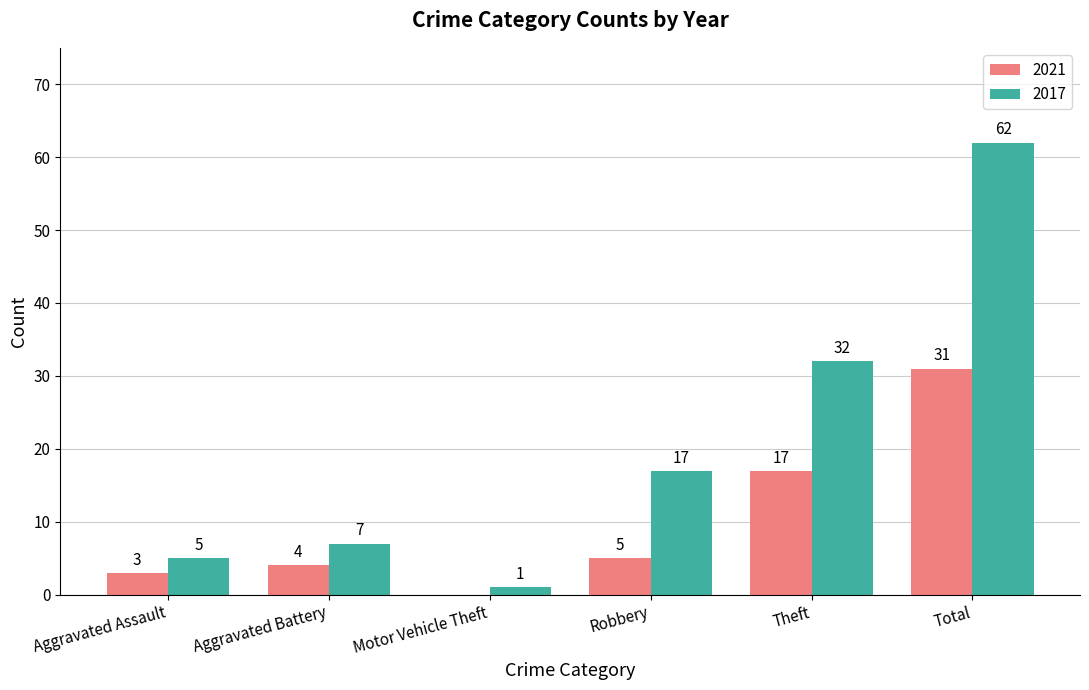

Which series changed the most between Aggravated Assault and Motor Vehicle Theft?

2017